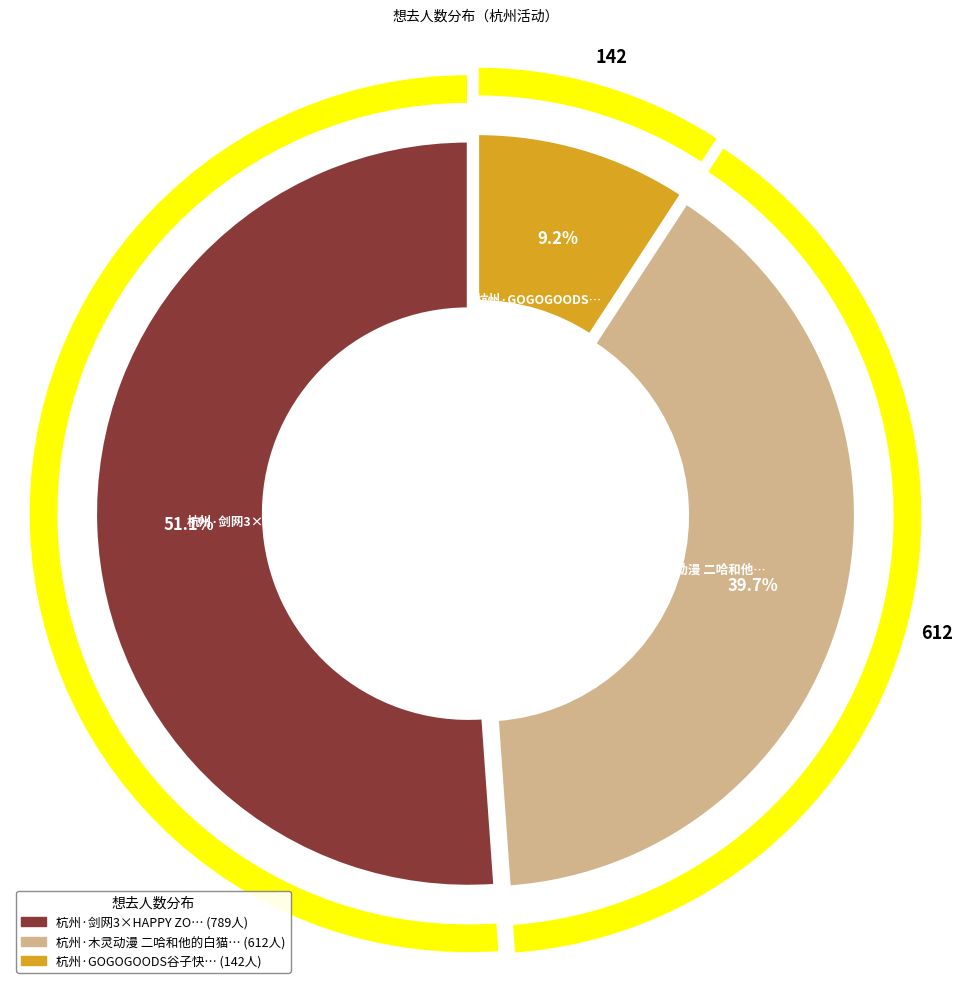

What percentage is the 杭州·剑网3×HAPPY ZOO 剑网3十五周年主题咖啡厅 slice, to the nearest percent?

51%